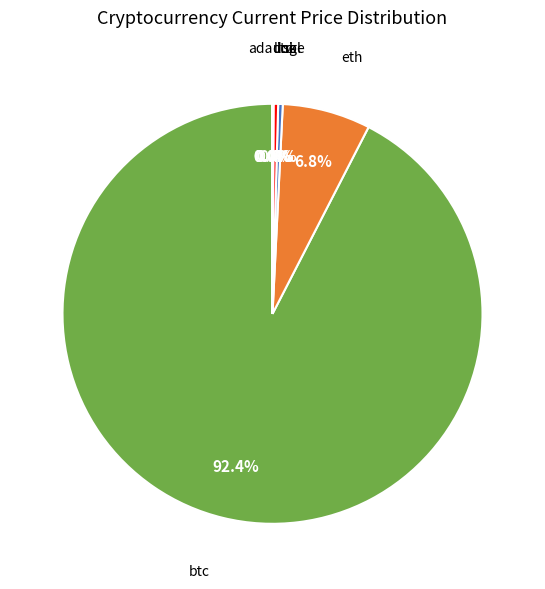

Does any single category account for the majority?

Yes